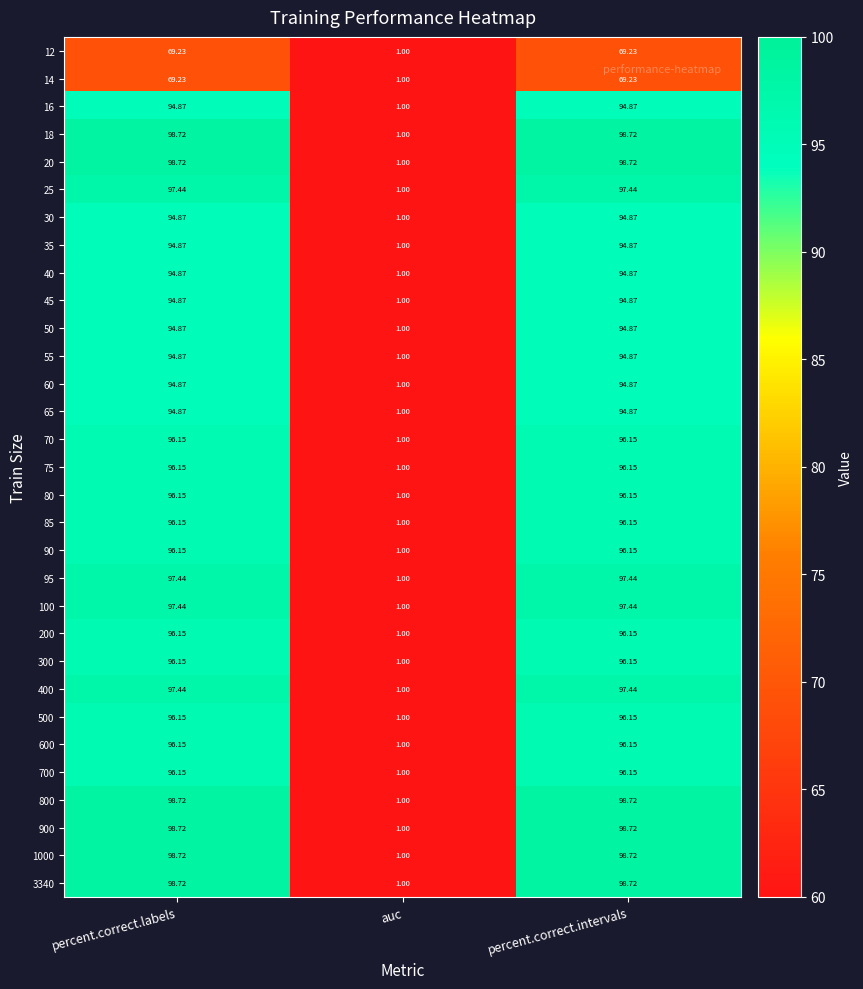

What is the spread (max minus min) of values at percent.correct.labels?

29.5